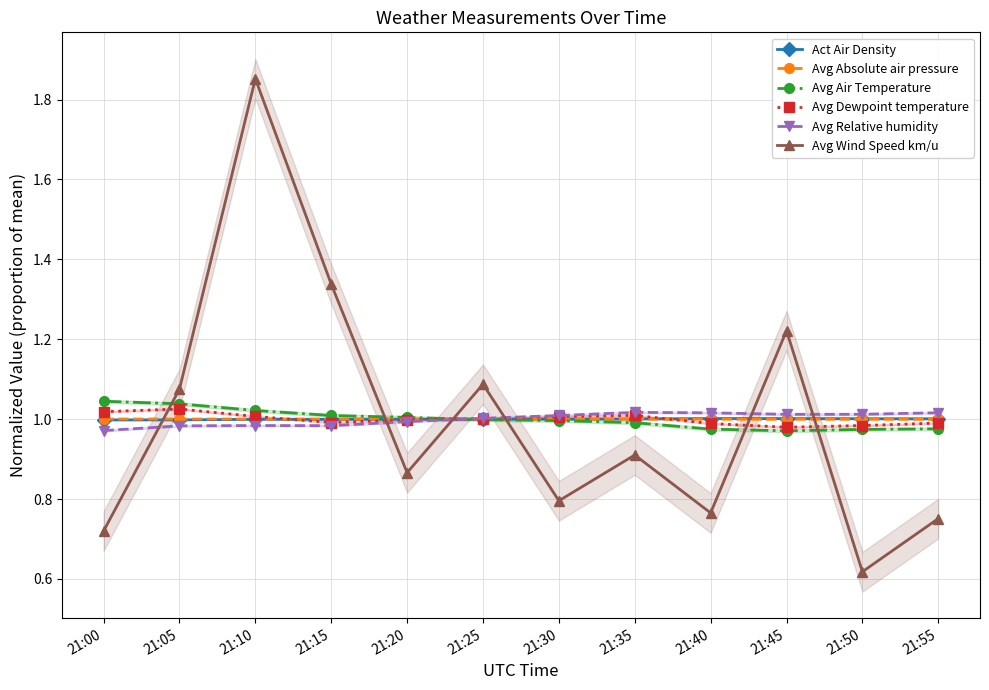

What is the lowest value of the Avg Absolute air pressure series?

1.0